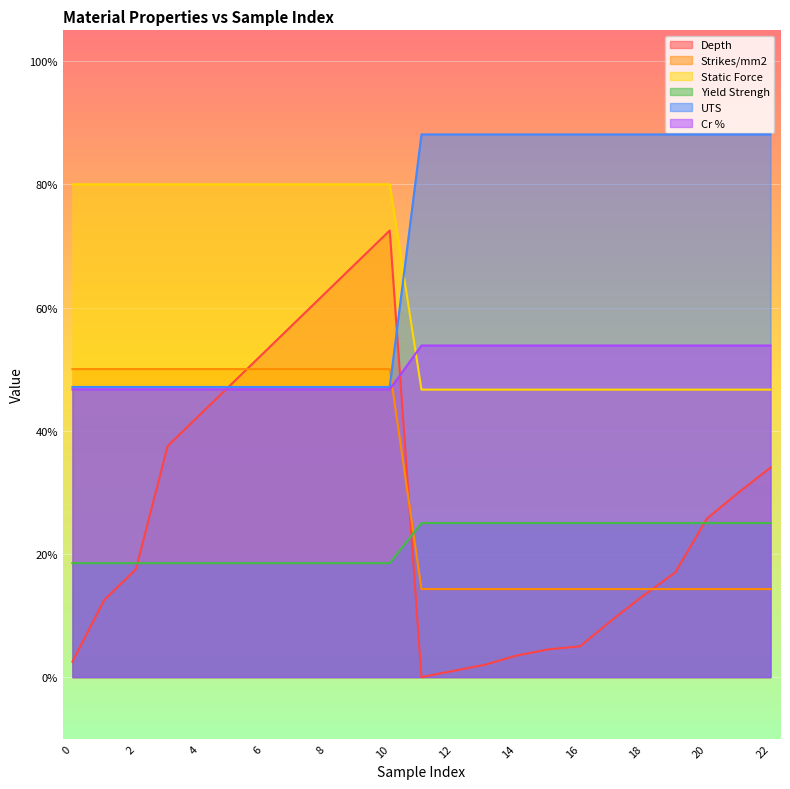

Count the Static Force values in the range 0 to 1.

23